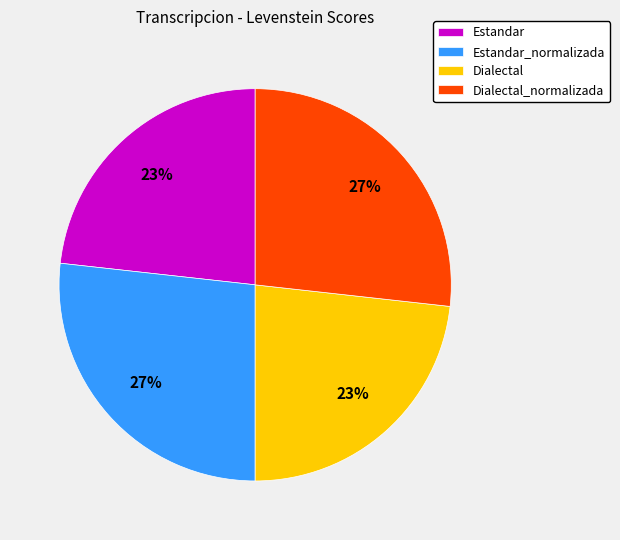

Does Dialectal_normalizada represent more than half of the total?

No